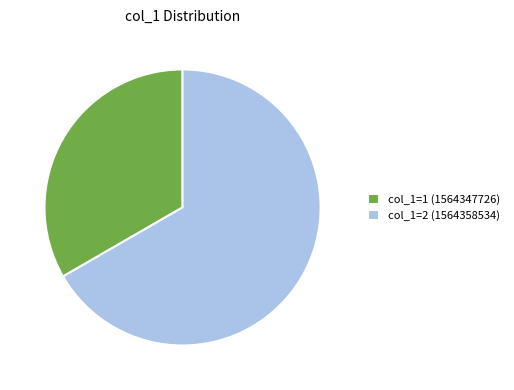

Does any single category account for the majority?

Yes